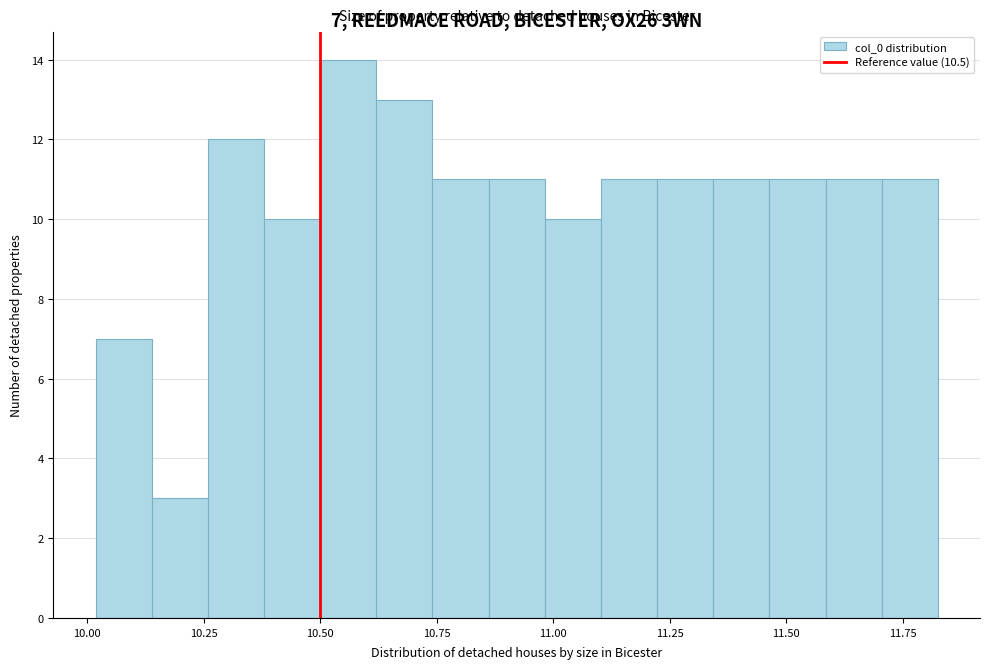

Read against the x-axis, roughly where is the centre of the tallest bar?

10.55